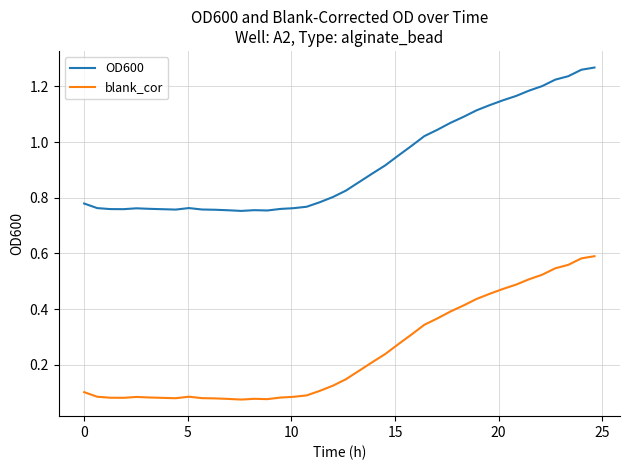

Rank the series by their maximum value, from lowest to highest.

blank_cor, OD600